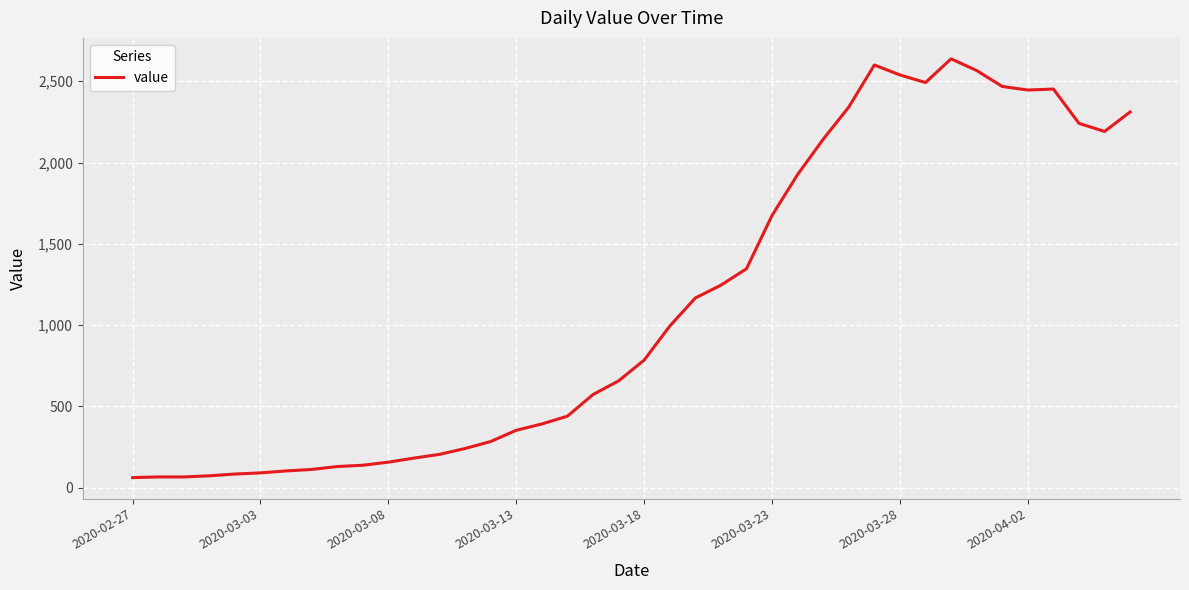

What is the greatest value displayed?

2638